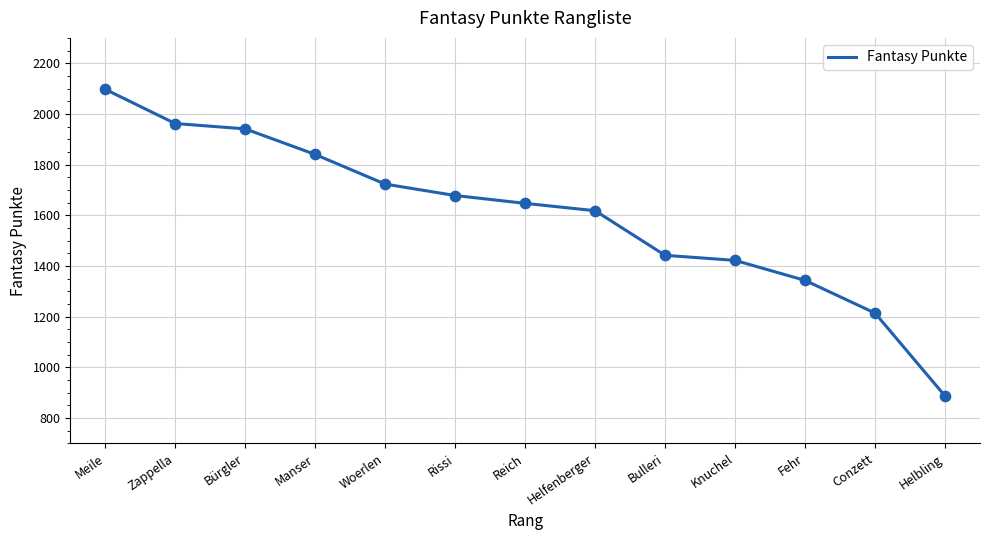

Which has a higher value, Bulleri or Woerlen?

Woerlen